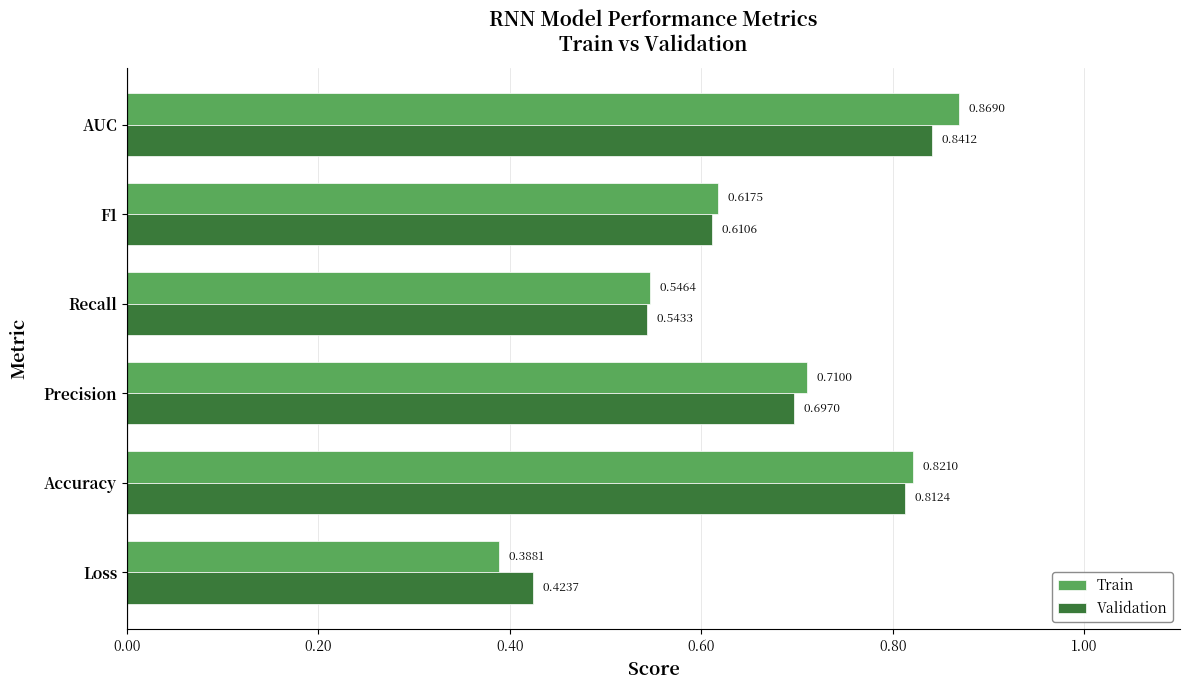

Where is Validation nearest to the value 0?

Loss